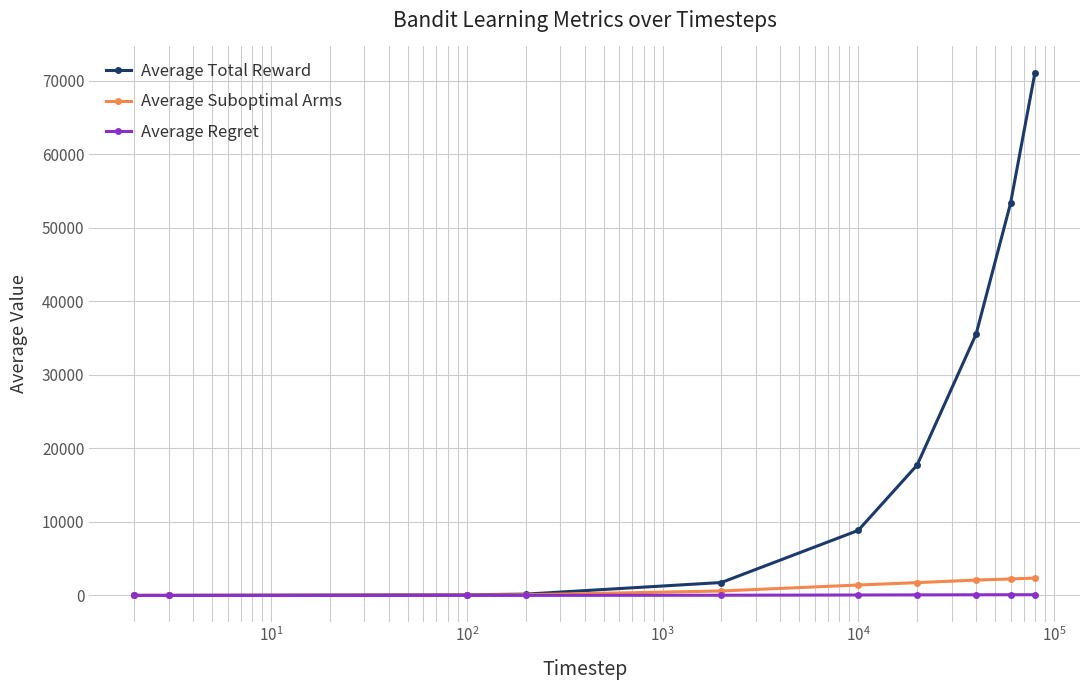

What is the maximum value shown in the chart?

71103.2